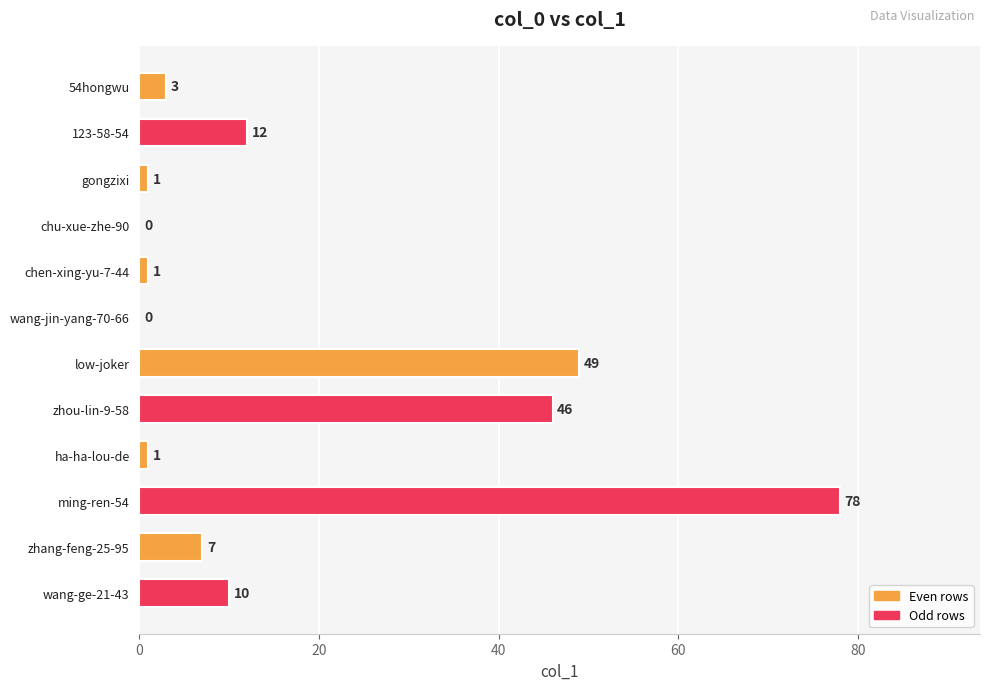

What is the sum of all values?

208